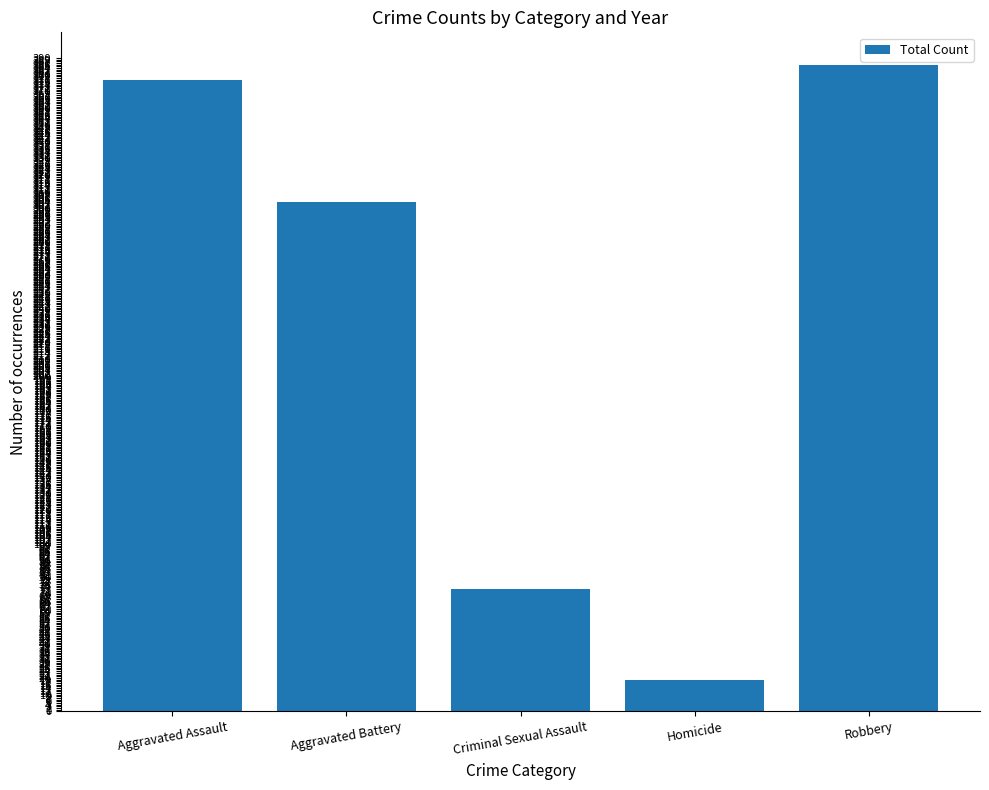

What is the label of the 1st bar from the right?

Robbery